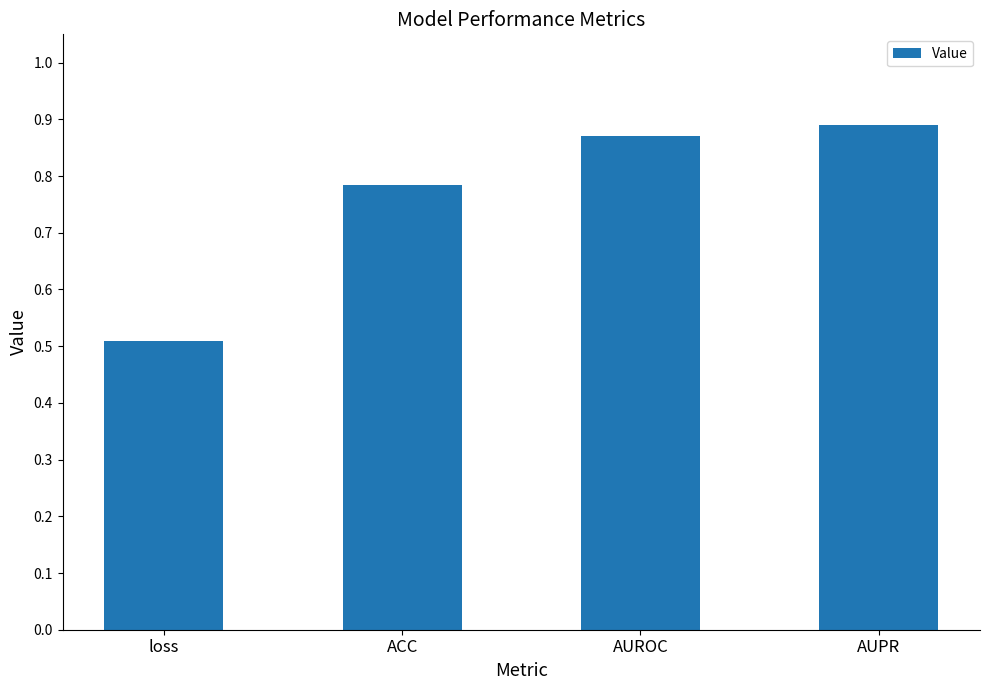

True or false: the data shows 0.9 at loss.

False